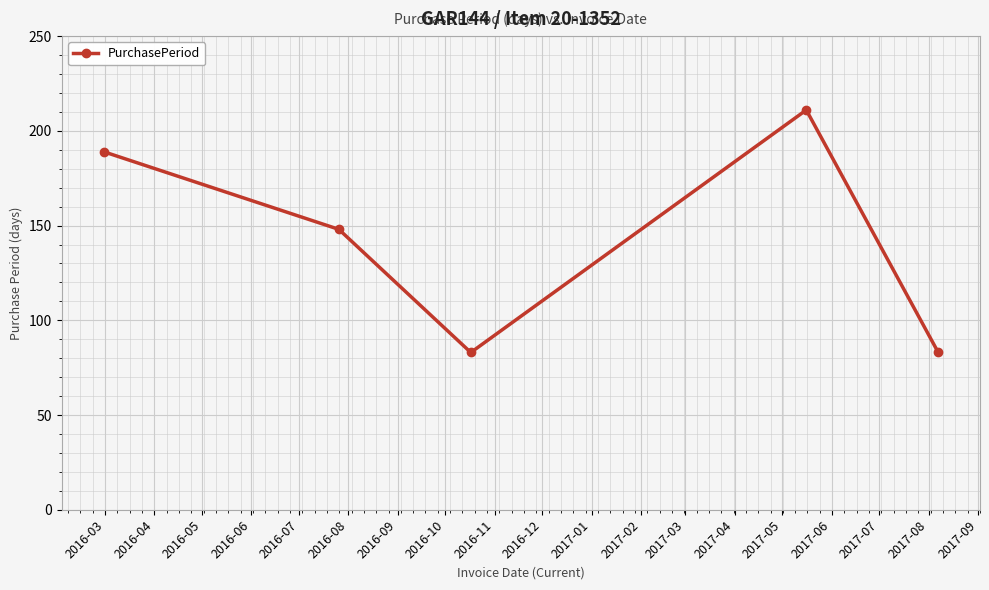

How many values are below 148?

2